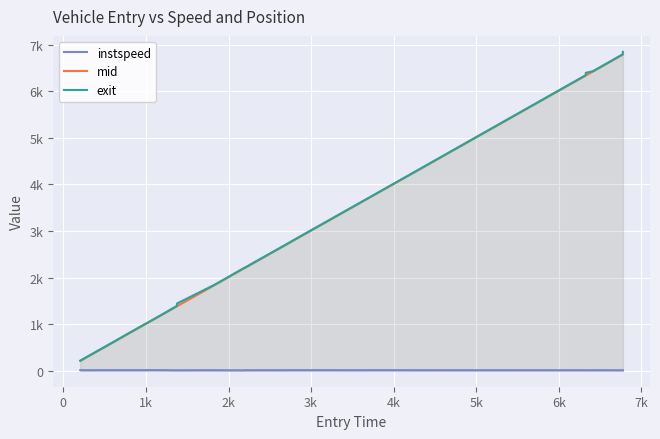

Which series has the largest range (max minus min)?

exit